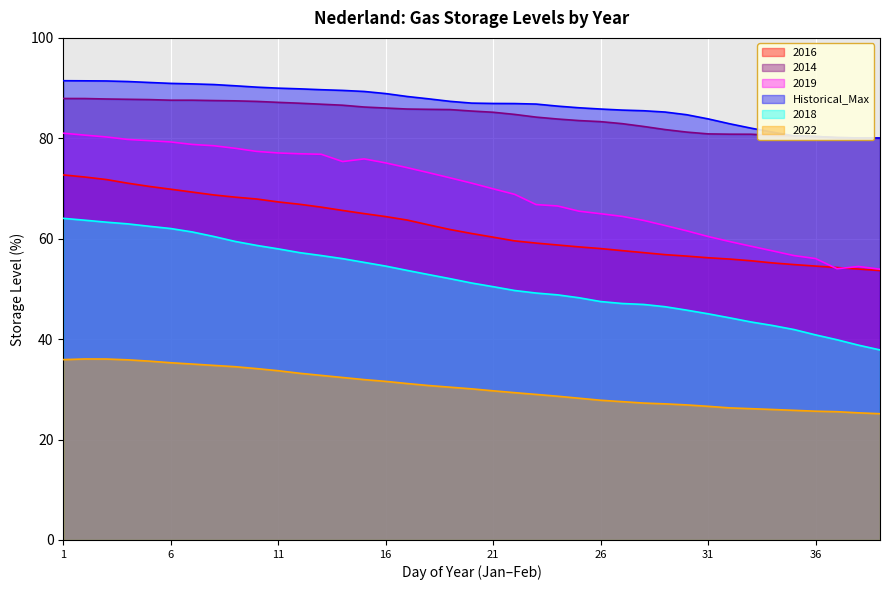

List the series in order of their peak value, highest first.

Historical_Max, 2014, 2019, 2016, 2018, 2022